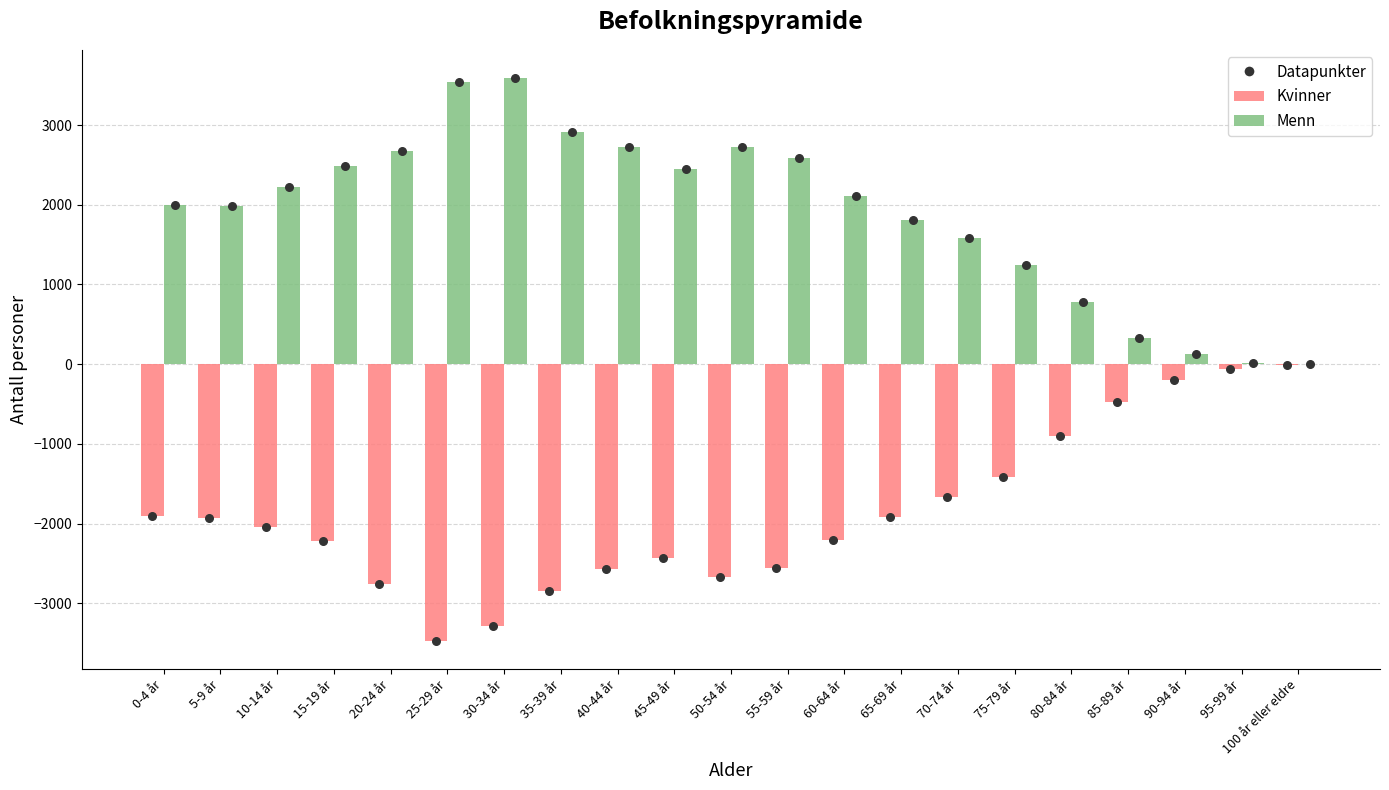

At how many categories does at least one series exceed -873?

21